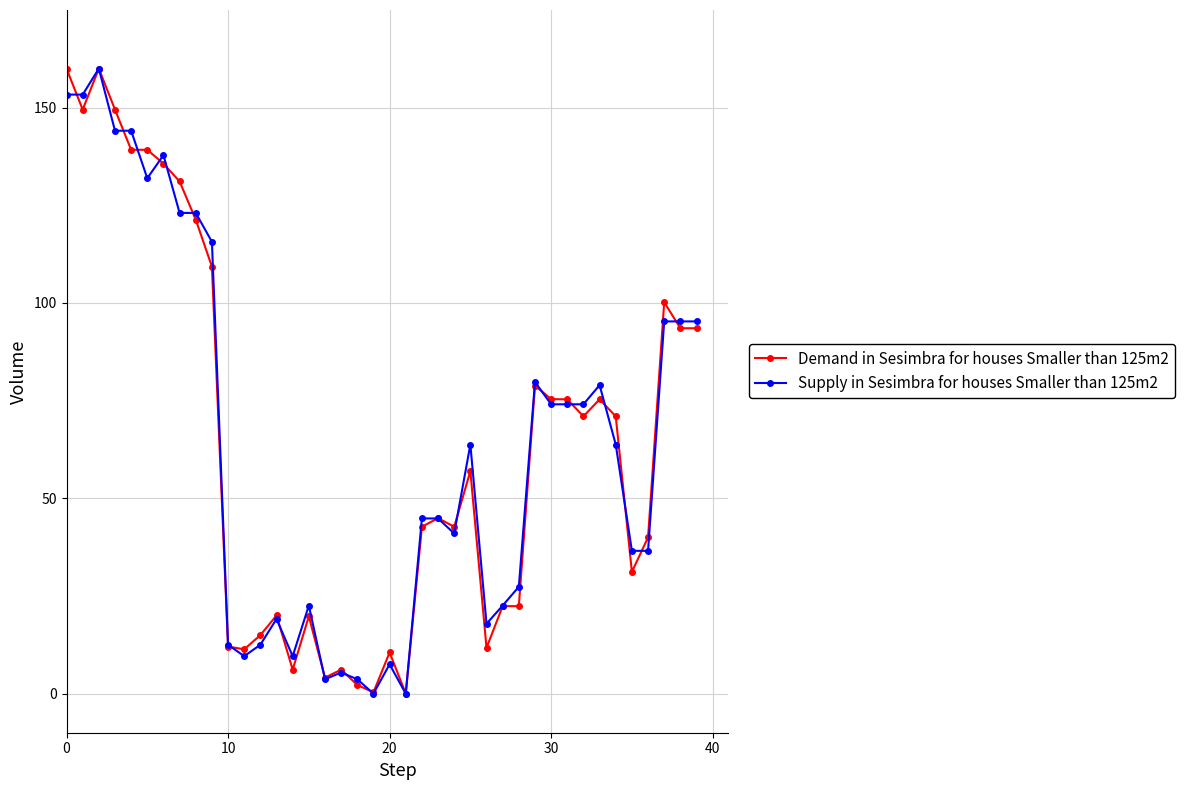

True or false: Demand in Sesimbra for houses Smaller than 125m2 has more than 1 interior local peaks.

True